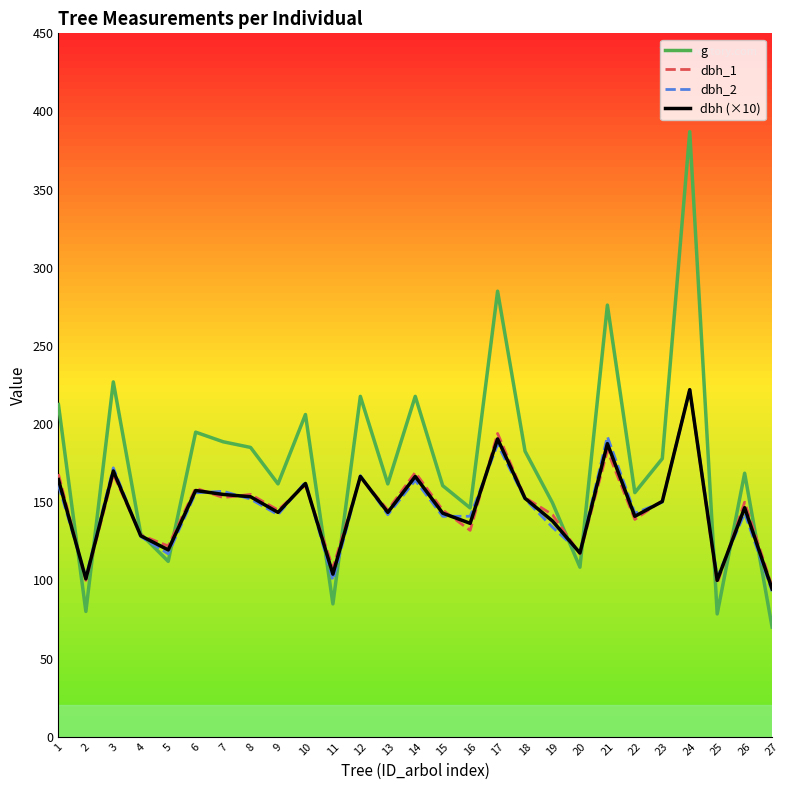

What is the difference between the dbh_2 values at 4 and 6?

28.0